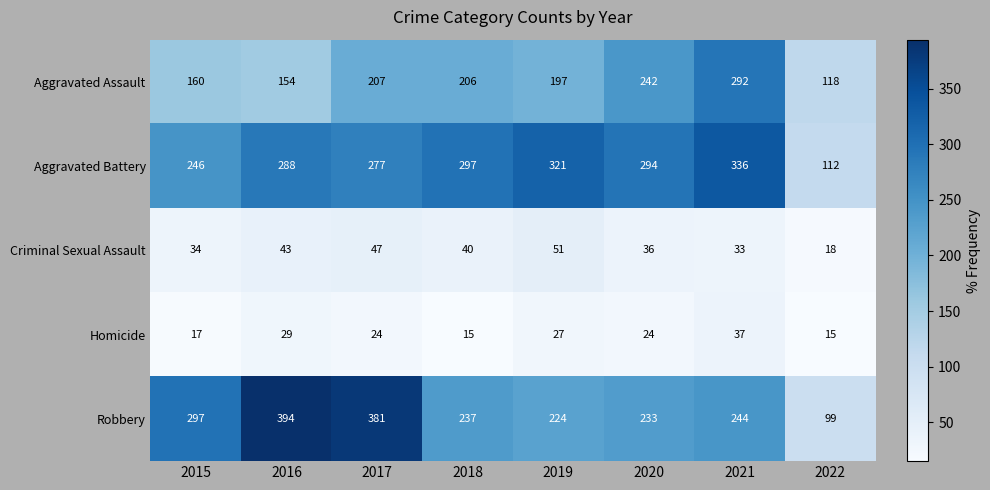

The Aggravated Assault series shows 85 at 2020. True or false?

False